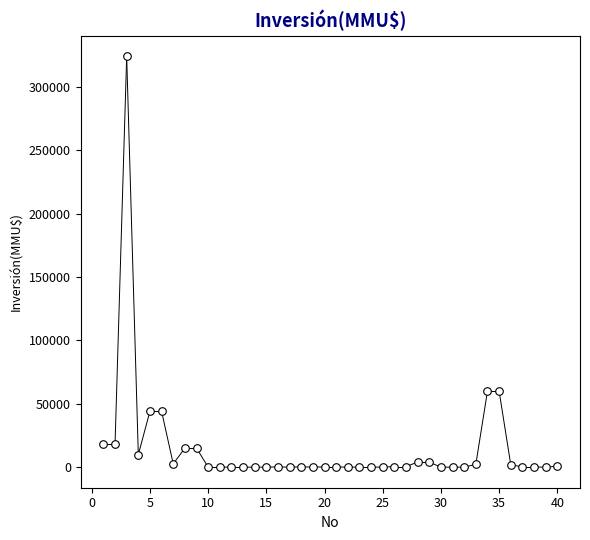

What is the range of X values (max minus min)?

39